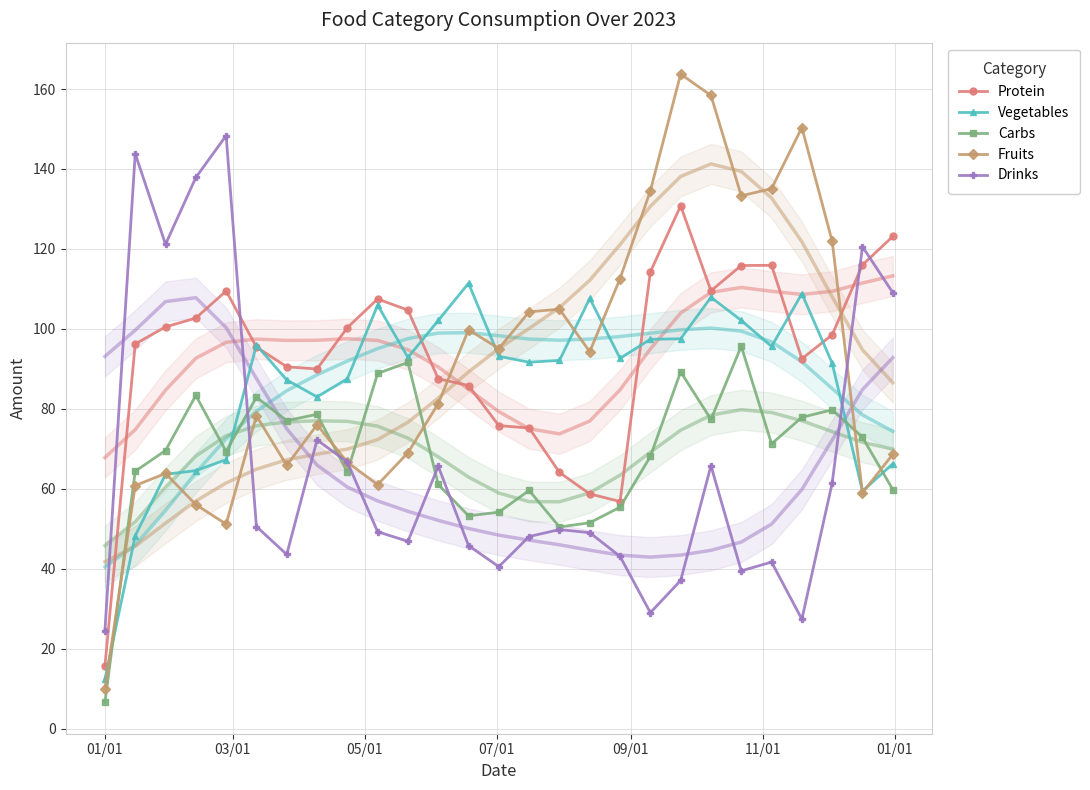

True or false: Protein and Fruits cross at least once.

True